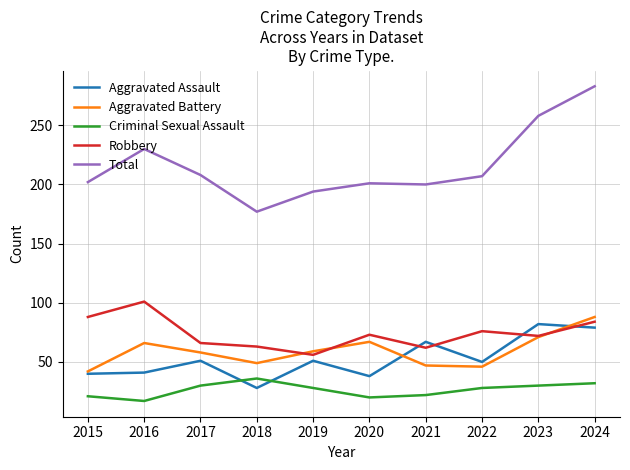

Where is the first local maximum for Aggravated Battery?

2016